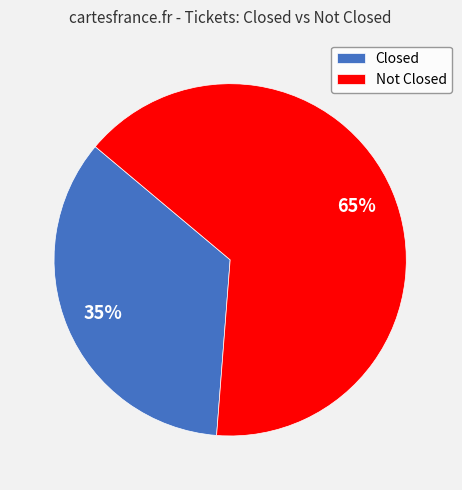

Is there any slice that represents more than half of the pie?

Yes